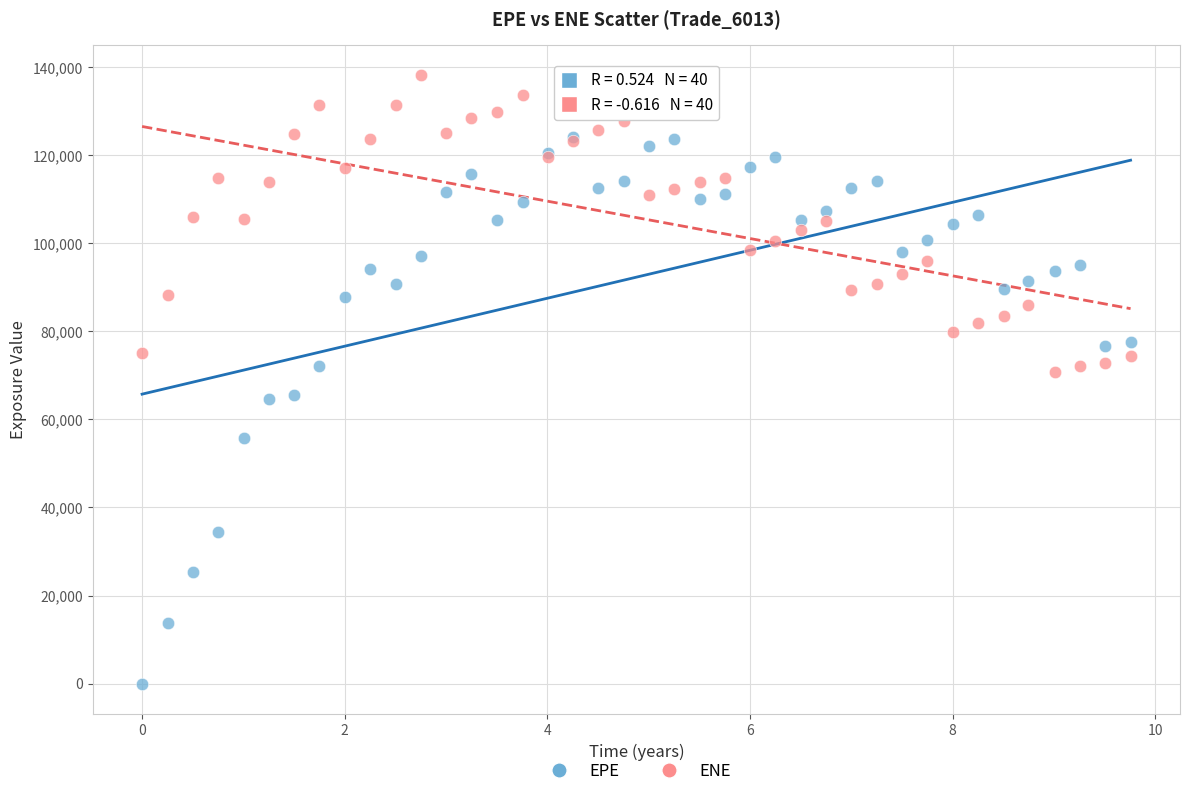

Which series contains the highest Y value?

ENE